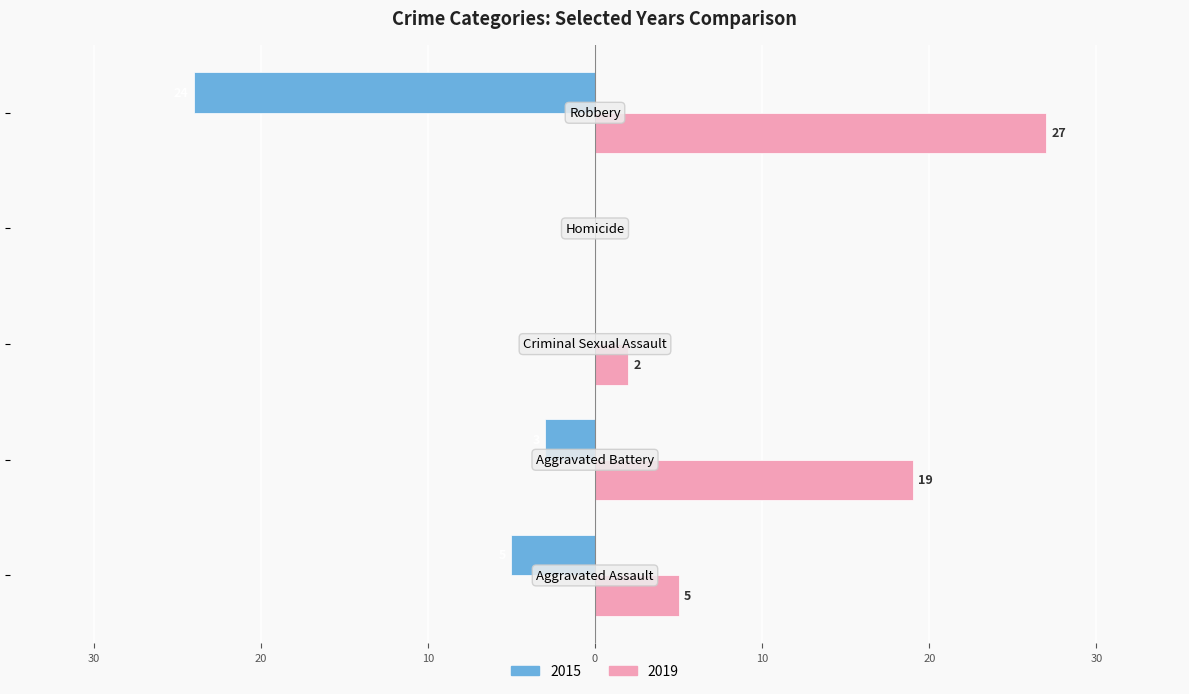

What are all the series names shown in the legend?

2015, 2019